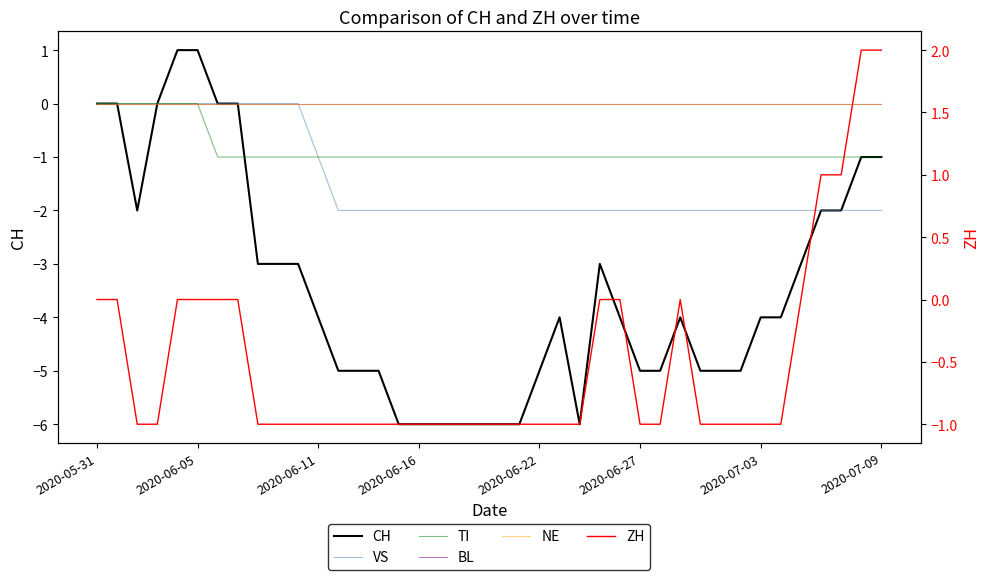

Is the value of VS at 38 greater than the value of TI at 9?

No